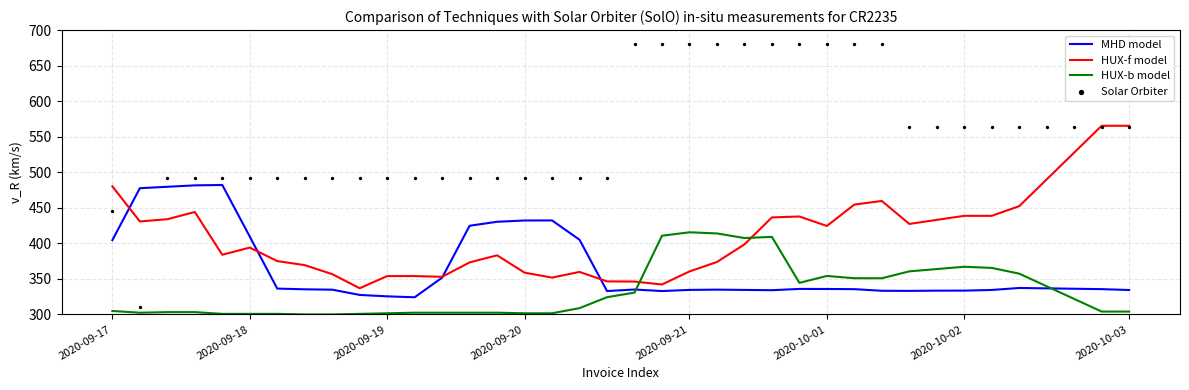

Which series has the largest total across all categories?

Solar Orbiter